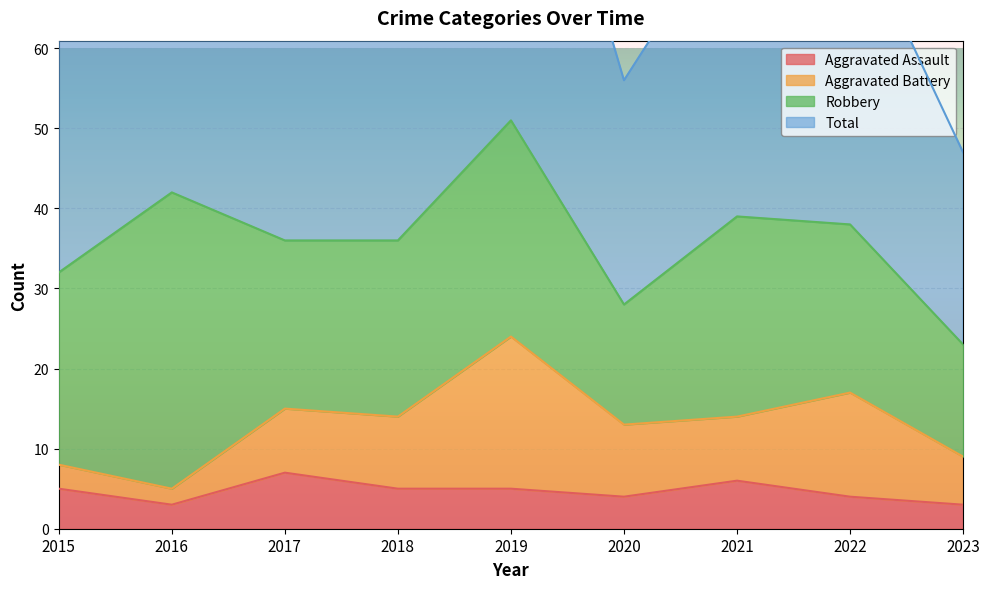

True or false: Aggravated Assault and Total cross at least once.

False